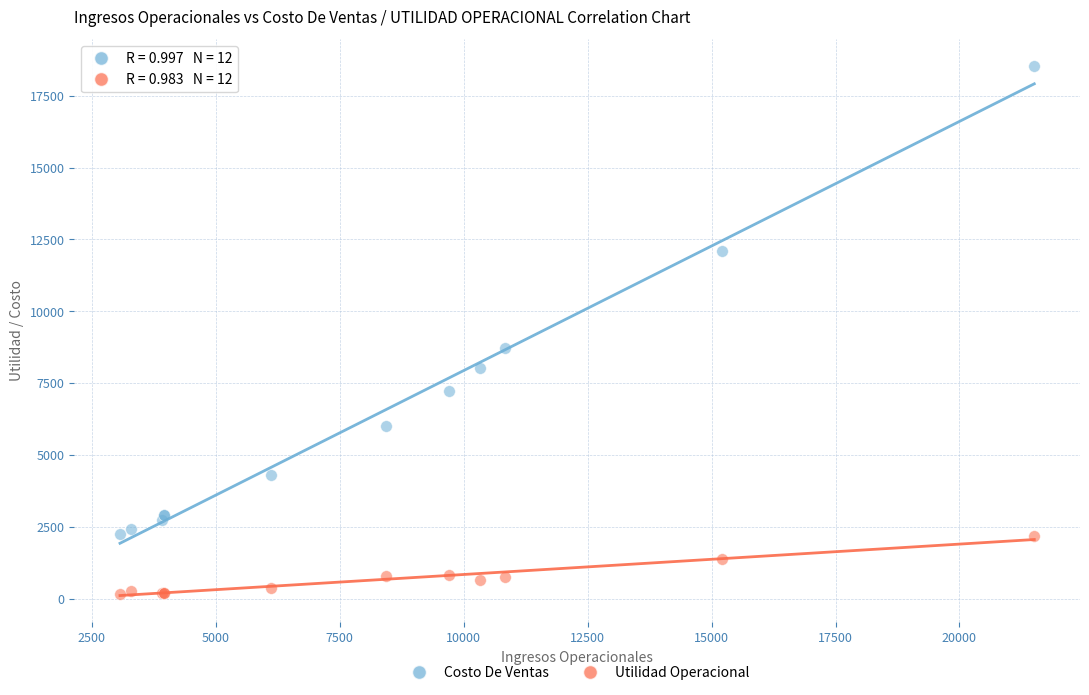

What are all the series names shown in the legend?

Costo De Ventas, Utilidad Operacional